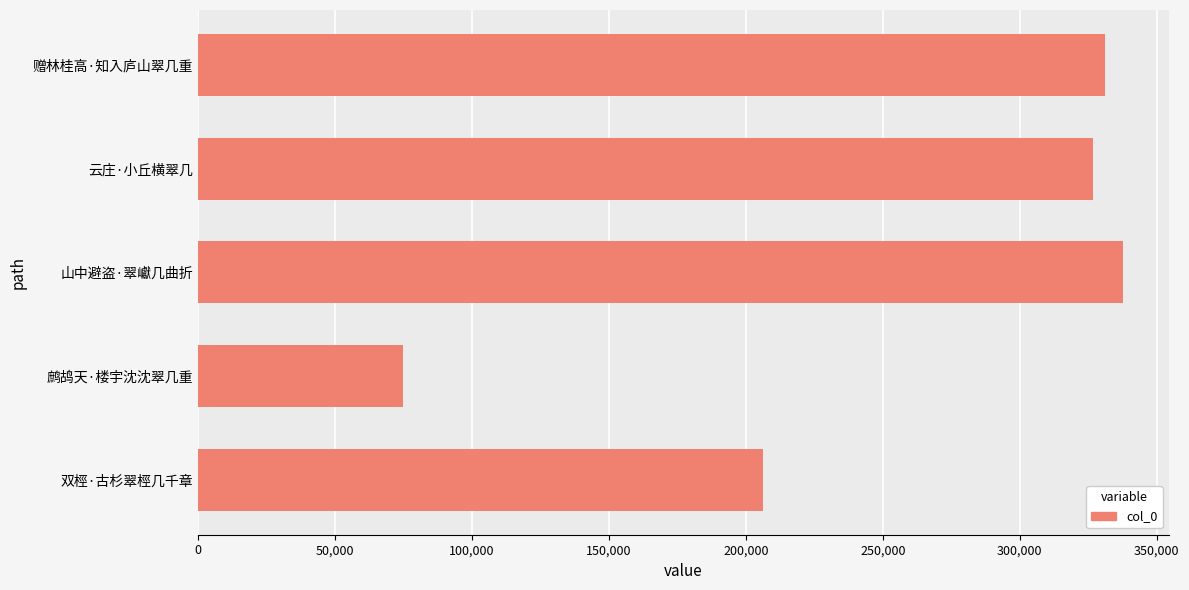

Which has a higher value, 鹧鸪天·楼宇沈沈翠几重 or 山中避盗·翠巘几曲折?

山中避盗·翠巘几曲折